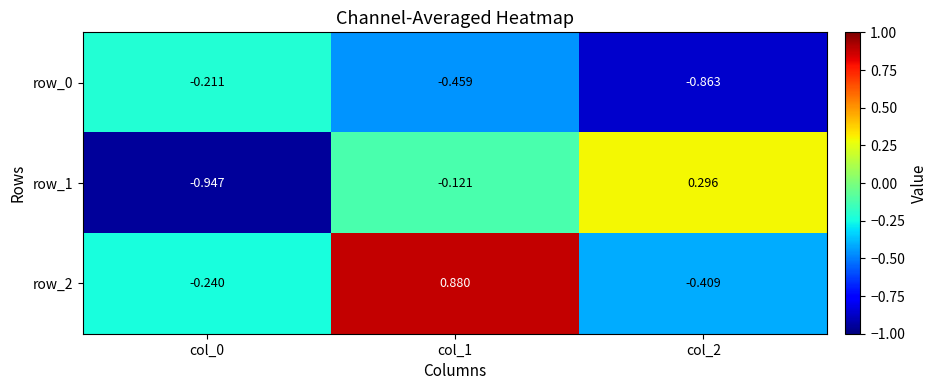

What is the sum of all row_1 values?

-0.8